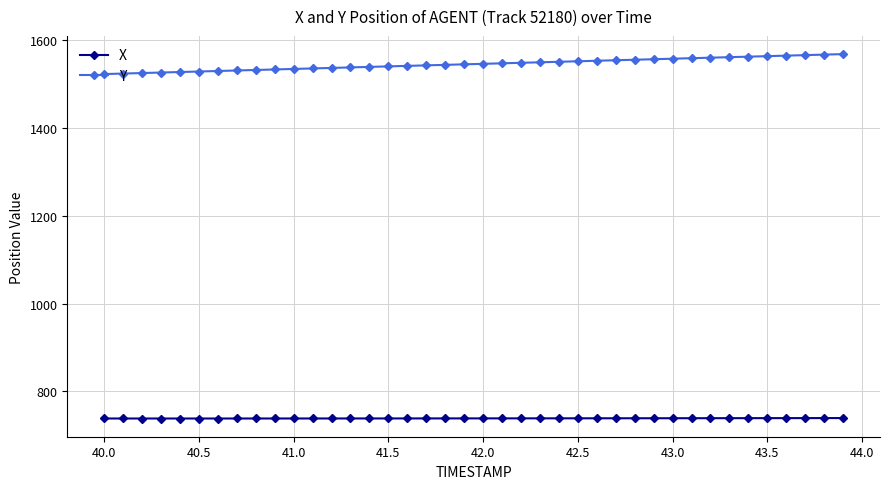

At how many categories does at least one series exceed 1359?

40